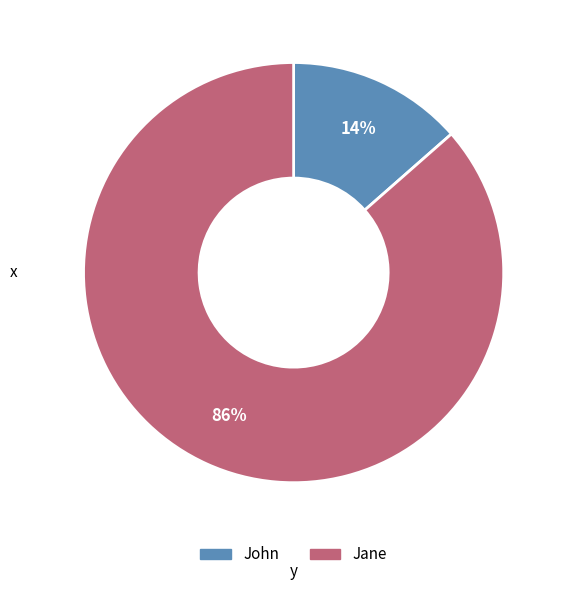

To the nearest percent, what is the combined percentage of Jane and John?

100%